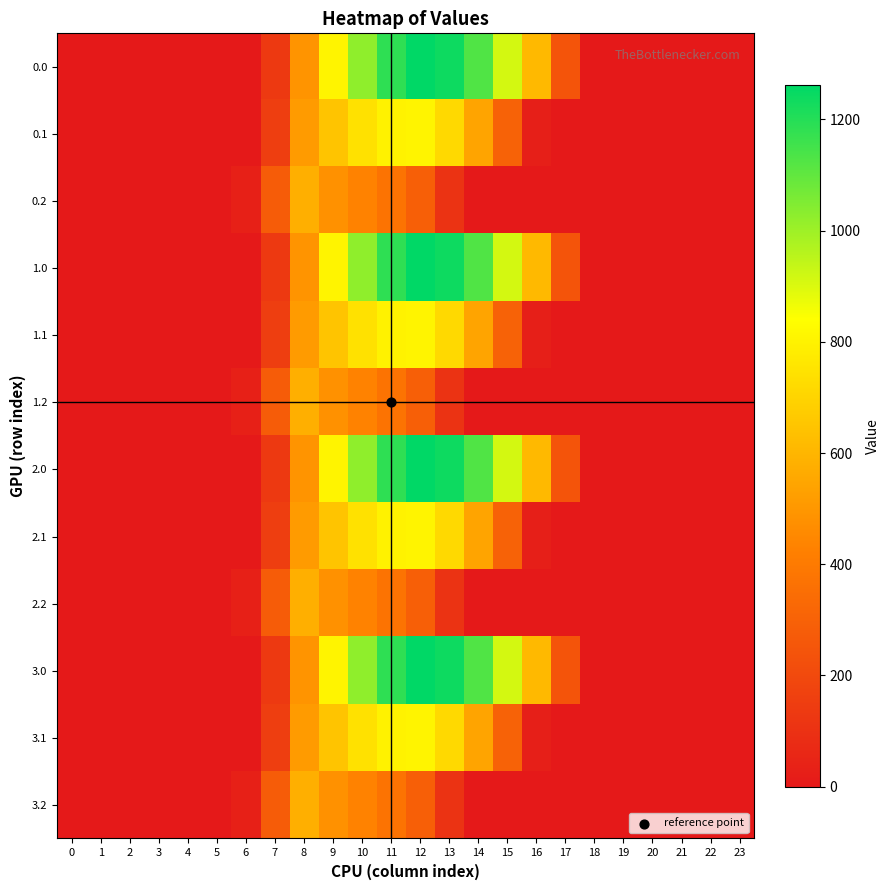

Reading right to left, transcribe all the data shown in this chart.

0.0: 23=0.0	22=0.0	21=0.0	20=0.0	19=0.0	18=0.0	17=243.5	16=613.0	15=911.8	14=1128.6	13=1237.4	12=1261.6	11=1185.2	10=1023.2	9=804.0	8=489.3	7=134.3	6=0.0	5=0.0	4=0.0	3=0.0	2=0.0	1=0.0	0=0.0
0.1: 23=0.0	22=0.0	21=0.0	20=0.0	19=0.0	18=0.0	17=0.0	16=26.8	15=301.4	14=544.1	13=715.3	12=806.9	11=800.2	10=742.1	9=646.9	8=514.8	7=153.2	6=0.0	5=0.0	4=0.0	3=0.0	2=0.0	1=0.0	0=0.0
0.2: 23=0.0	22=0.0	21=0.0	20=0.0	19=0.0	18=0.0	17=0.0	16=0.0	15=0.0	14=0.0	13=107.8	12=289.5	11=374.4	10=430.5	9=480.7	8=576.6	7=276.9	6=29.3	5=0.0	4=0.0	3=0.0	2=0.0	1=0.0	0=0.0
1.0: 23=0.0	22=0.0	21=0.0	20=0.0	19=0.0	18=0.0	17=243.5	16=613.0	15=911.8	14=1128.6	13=1237.4	12=1261.6	11=1185.2	10=1023.2	9=804.0	8=489.3	7=134.3	6=0.0	5=0.0	4=0.0	3=0.0	2=0.0	1=0.0	0=0.0
1.1: 23=0.0	22=0.0	21=0.0	20=0.0	19=0.0	18=0.0	17=0.0	16=26.8	15=301.4	14=544.1	13=715.3	12=806.9	11=800.2	10=742.1	9=646.9	8=514.8	7=153.2	6=0.0	5=0.0	4=0.0	3=0.0	2=0.0	1=0.0	0=0.0
1.2: 23=0.0	22=0.0	21=0.0	20=0.0	19=0.0	18=0.0	17=0.0	16=0.0	15=0.0	14=0.0	13=107.8	12=289.5	11=374.4	10=430.5	9=480.7	8=576.6	7=276.9	6=29.3	5=0.0	4=0.0	3=0.0	2=0.0	1=0.0	0=0.0
2.0: 23=0.0	22=0.0	21=0.0	20=0.0	19=0.0	18=0.0	17=243.5	16=613.0	15=911.8	14=1128.6	13=1237.4	12=1261.6	11=1185.2	10=1023.2	9=804.0	8=489.3	7=134.3	6=0.0	5=0.0	4=0.0	3=0.0	2=0.0	1=0.0	0=0.0
2.1: 23=0.0	22=0.0	21=0.0	20=0.0	19=0.0	18=0.0	17=0.0	16=26.8	15=301.4	14=544.1	13=715.3	12=806.9	11=800.2	10=742.1	9=646.9	8=514.8	7=153.2	6=0.0	5=0.0	4=0.0	3=0.0	2=0.0	1=0.0	0=0.0
2.2: 23=0.0	22=0.0	21=0.0	20=0.0	19=0.0	18=0.0	17=0.0	16=0.0	15=0.0	14=0.0	13=107.8	12=289.5	11=374.4	10=430.5	9=480.7	8=576.6	7=276.9	6=29.3	5=0.0	4=0.0	3=0.0	2=0.0	1=0.0	0=0.0
3.0: 23=0.0	22=0.0	21=0.0	20=0.0	19=0.0	18=0.0	17=243.5	16=613.0	15=911.8	14=1128.6	13=1237.4	12=1261.6	11=1185.2	10=1023.2	9=804.0	8=489.3	7=134.3	6=0.0	5=0.0	4=0.0	3=0.0	2=0.0	1=0.0	0=0.0
3.1: 23=0.0	22=0.0	21=0.0	20=0.0	19=0.0	18=0.0	17=0.0	16=26.8	15=301.4	14=544.1	13=715.3	12=806.9	11=800.2	10=742.1	9=646.9	8=514.8	7=153.2	6=0.0	5=0.0	4=0.0	3=0.0	2=0.0	1=0.0	0=0.0
3.2: 23=0.0	22=0.0	21=0.0	20=0.0	19=0.0	18=0.0	17=0.0	16=0.0	15=0.0	14=0.0	13=107.8	12=289.5	11=374.4	10=430.5	9=480.7	8=576.6	7=276.9	6=29.3	5=0.0	4=0.0	3=0.0	2=0.0	1=0.0	0=0.0